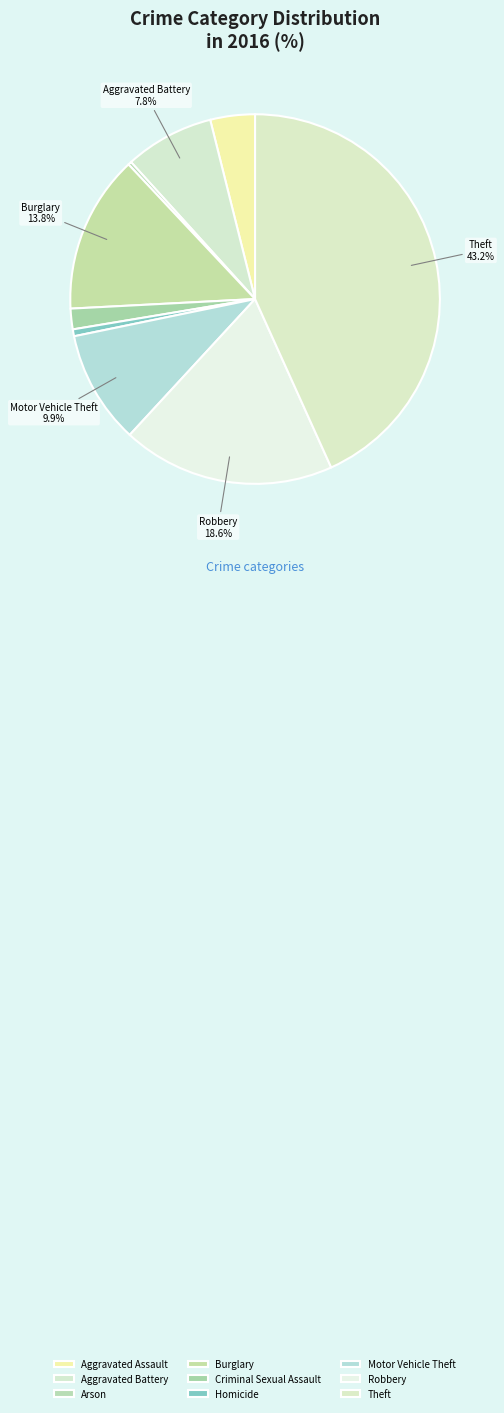

The Criminal Sexual Assault slice represents 1% of the pie. True or false?

False